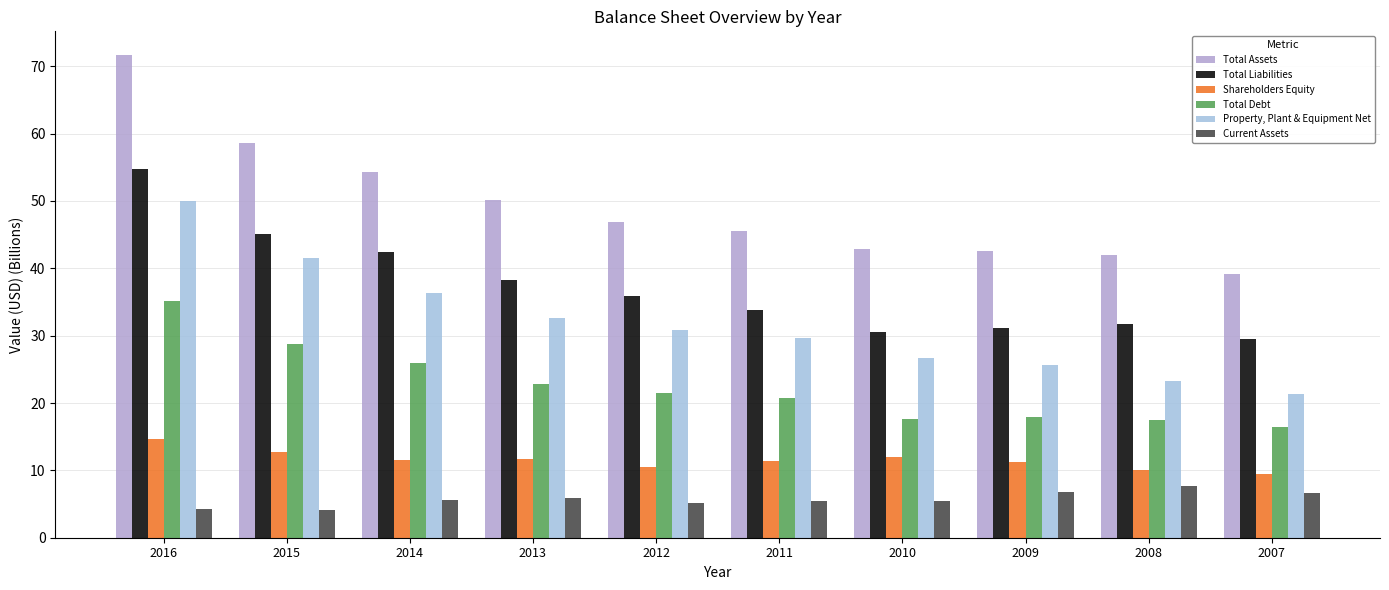

What is the value of the Total Assets bar at the 3rd from the left?

54.3